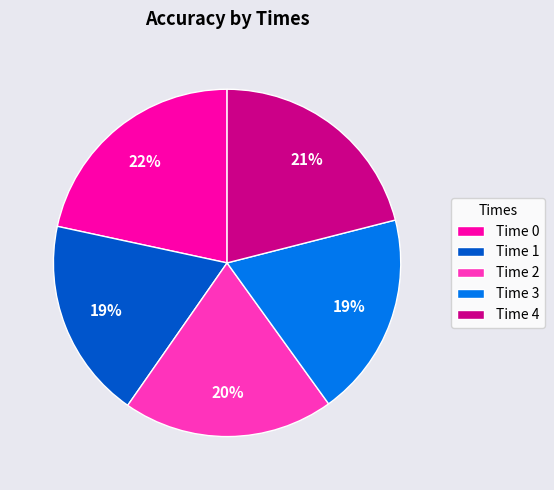

Is there a majority slice in this chart?

No